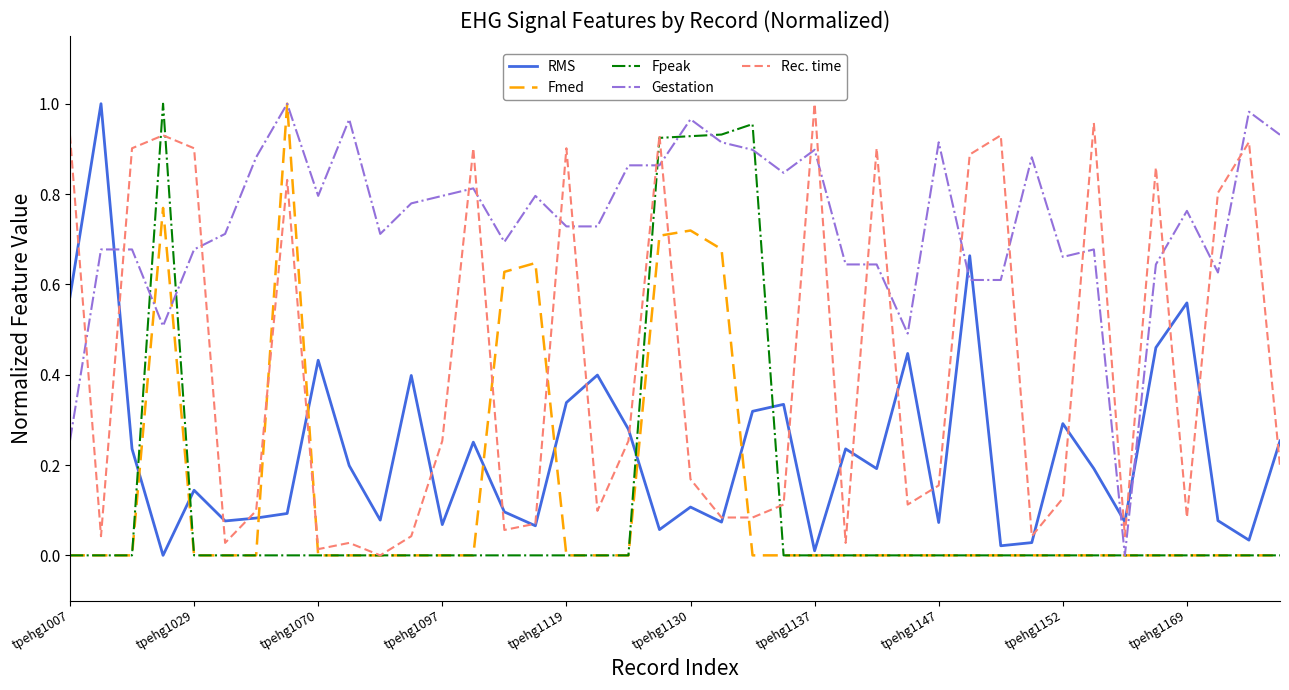

Which series has the largest total across all categories?

Gestation